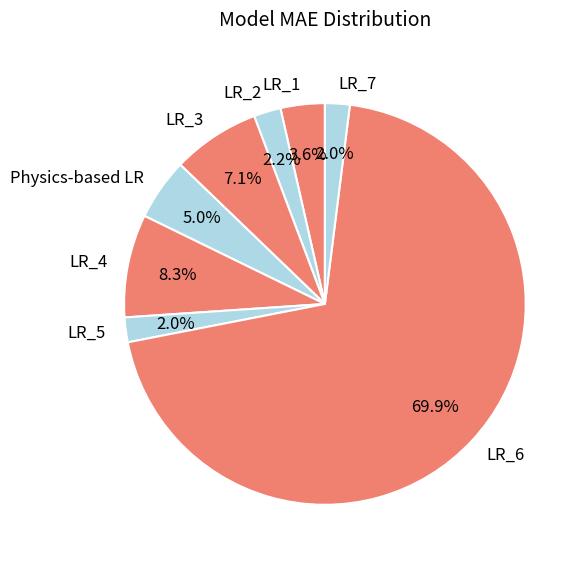

What is the largest slice in the pie chart?

LR_6